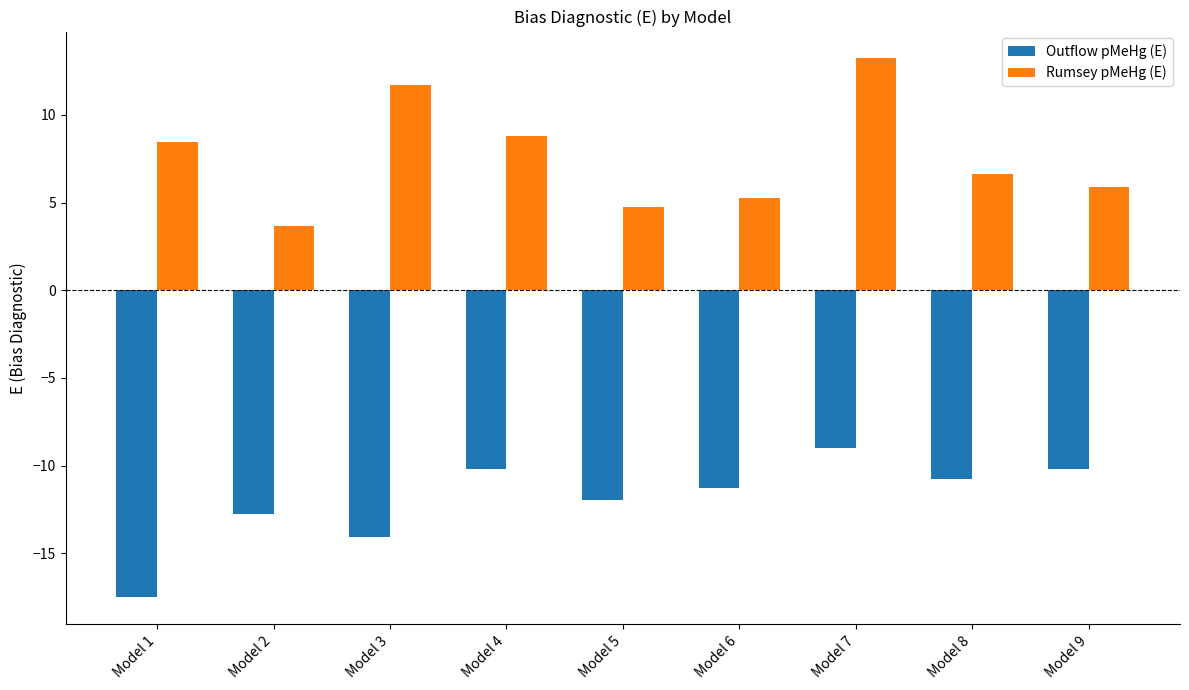

Which series has the largest range (max minus min)?

Rumsey pMeHg (E)